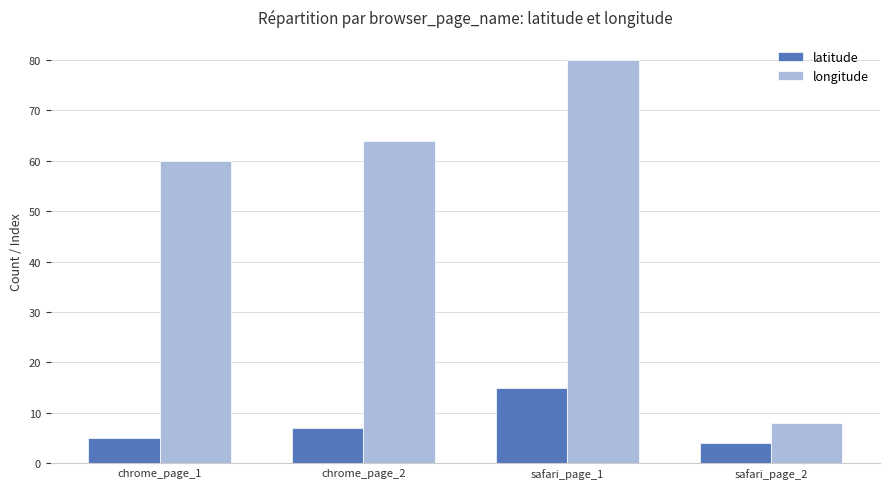

True or false: latitude has a value of 5 at chrome_page_1.

True